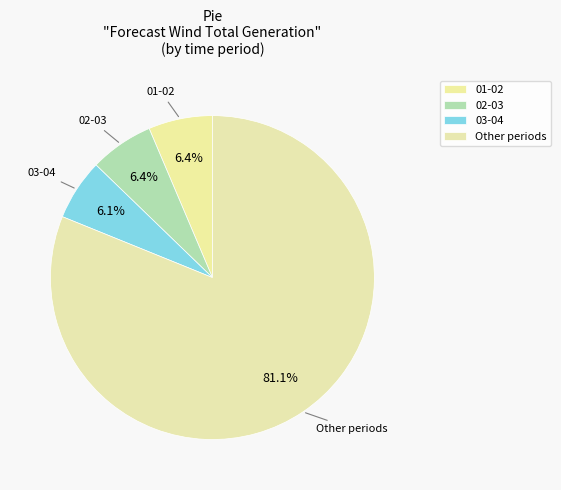

How many segments does this pie chart have?

4